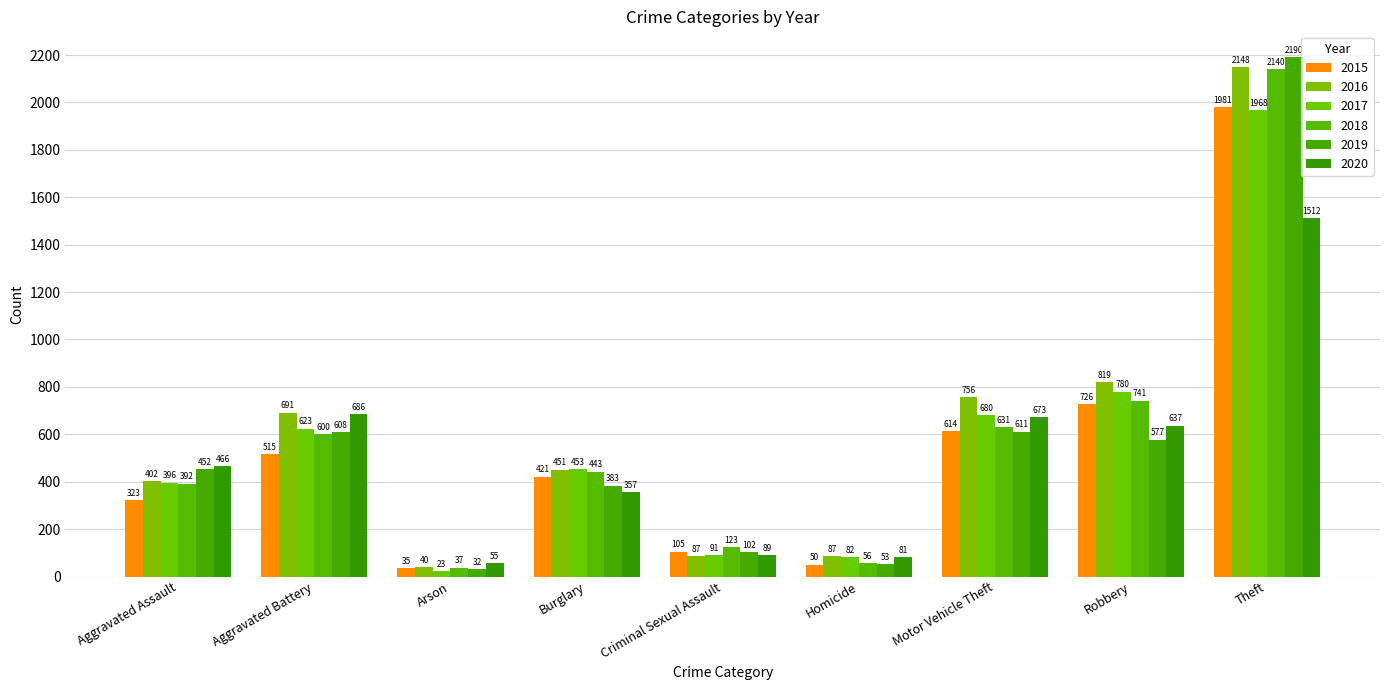

Reading left to right, transcribe all the data shown in this chart.

2015: 323	515	35	421	105	50	614	726	1981
2016: 402	691	40	451	87	87	756	819	2148
2017: 396	623	23	453	91	82	680	780	1968
2018: 392	600	37	443	123	56	631	741	2140
2019: 452	608	32	383	102	53	611	577	2190
2020: 466	686	55	357	89	81	673	637	1512